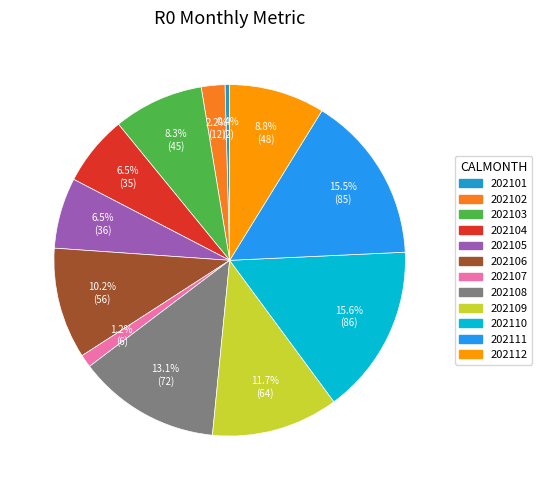

What is the smallest slice in the pie chart?

202101